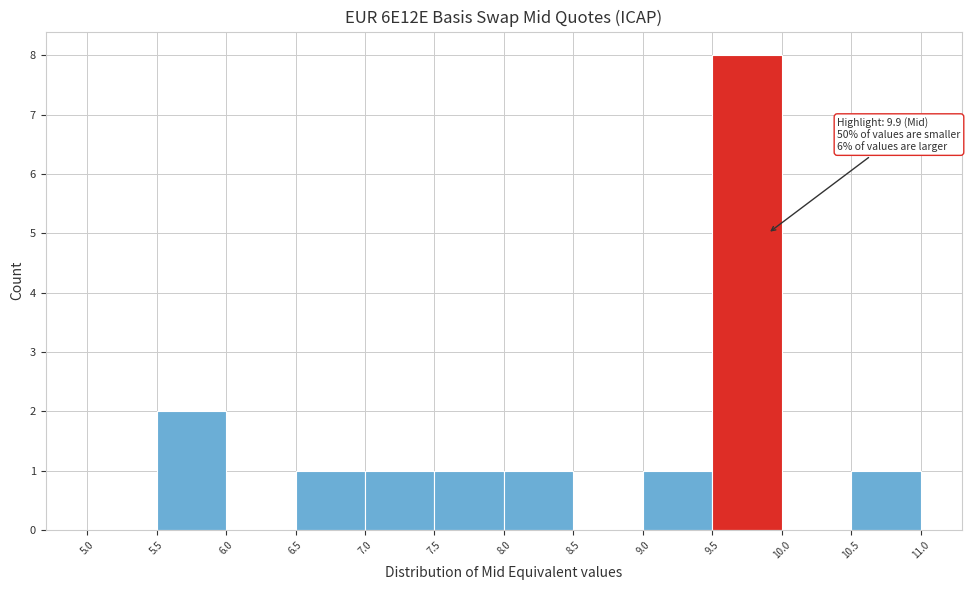

Over which range of the x-axis is the bar tallest?

9.5 to 10.0